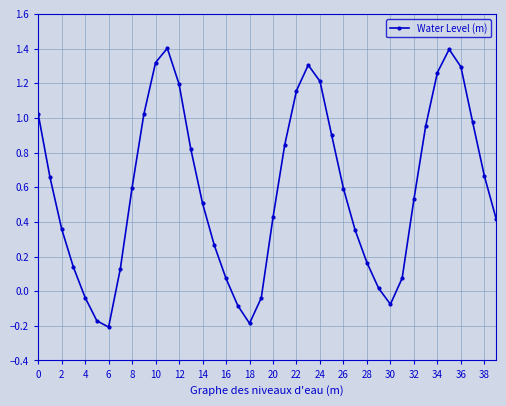

What is the average value?

0.6